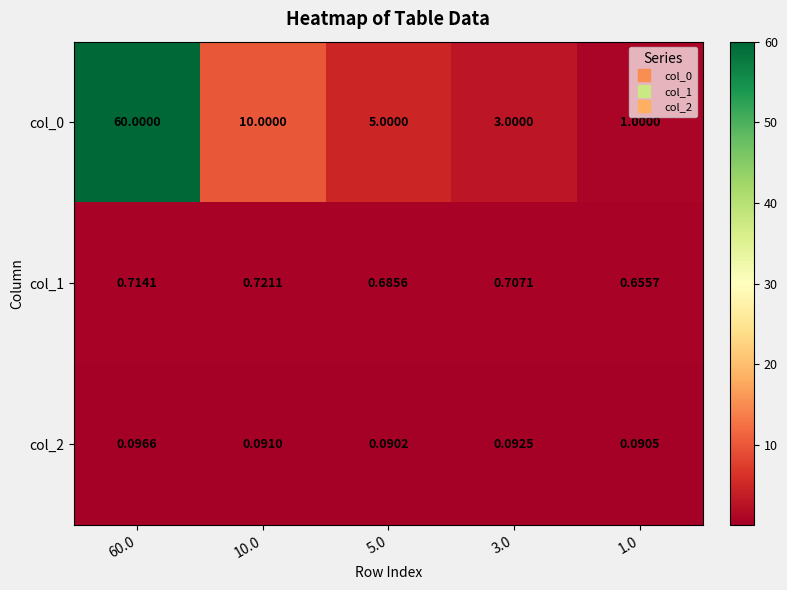

Count the number of categories in the chart.

5